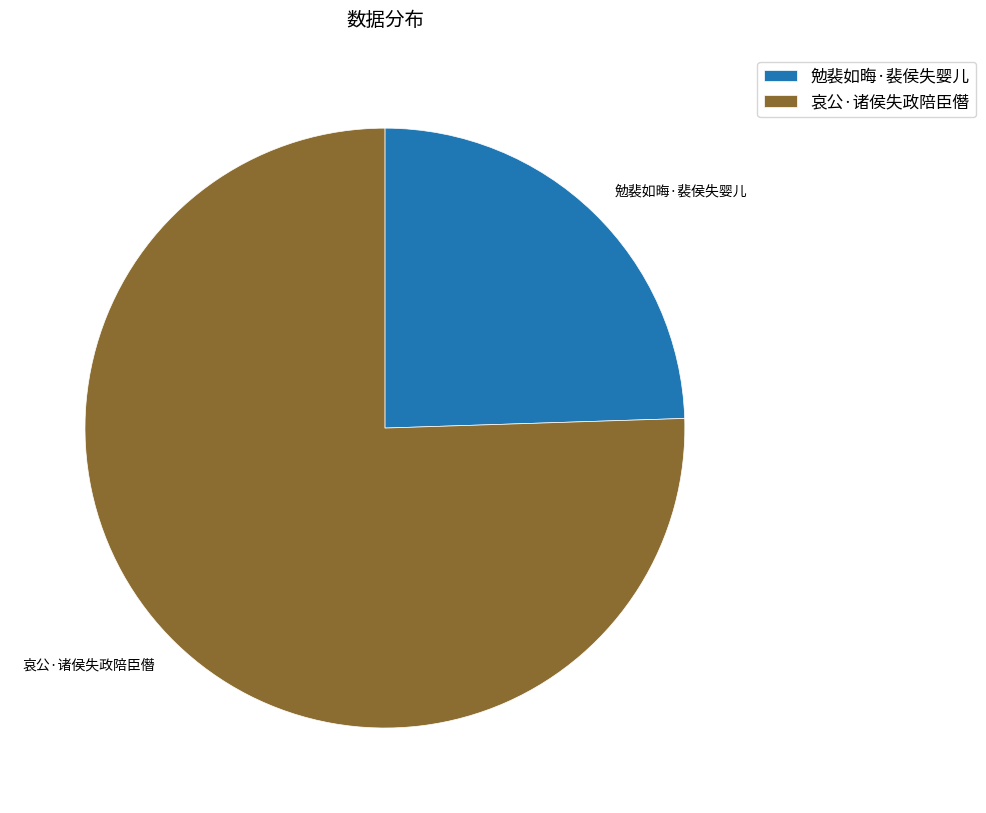

Do 哀公·诸侯失政陪臣僭 and 勉裴如晦·裴侯失婴儿 together represent more than half of the pie?

Yes